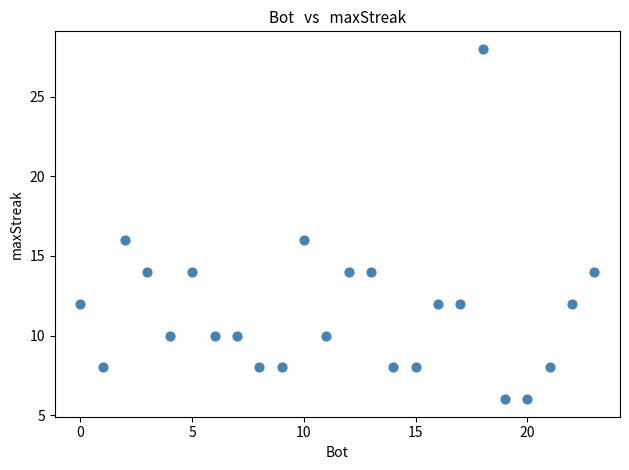

What is the range of Y values (max minus min)?

22